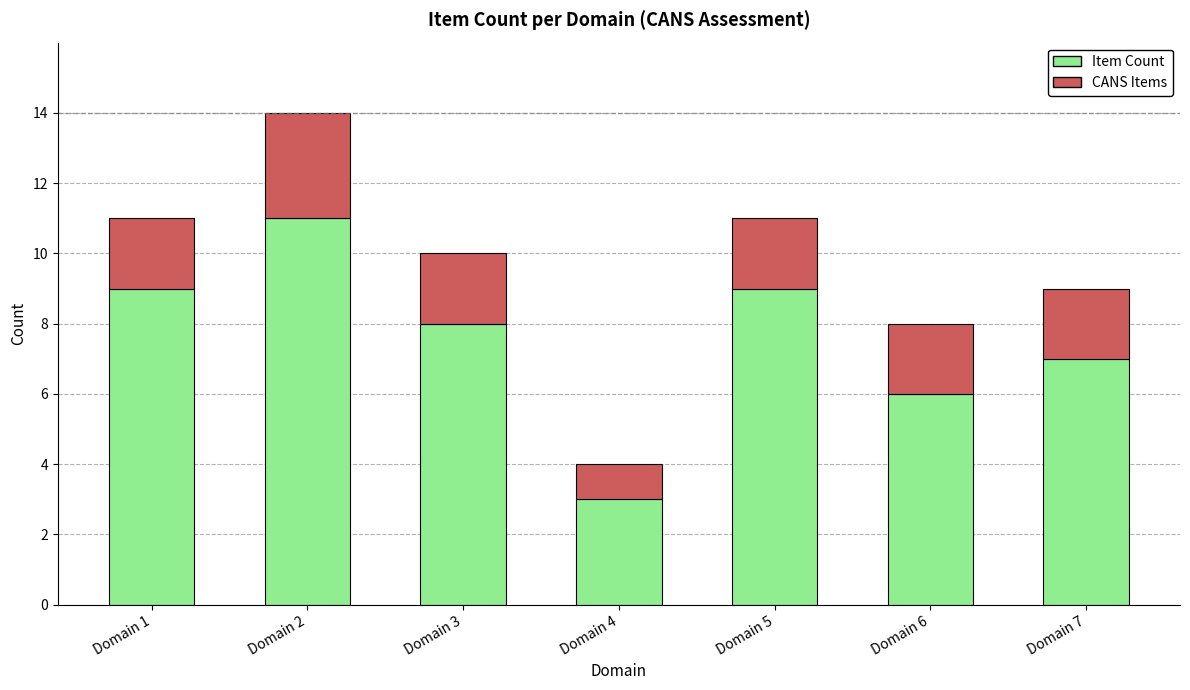

At which label does Item Count first exceed 8?

Domain 1